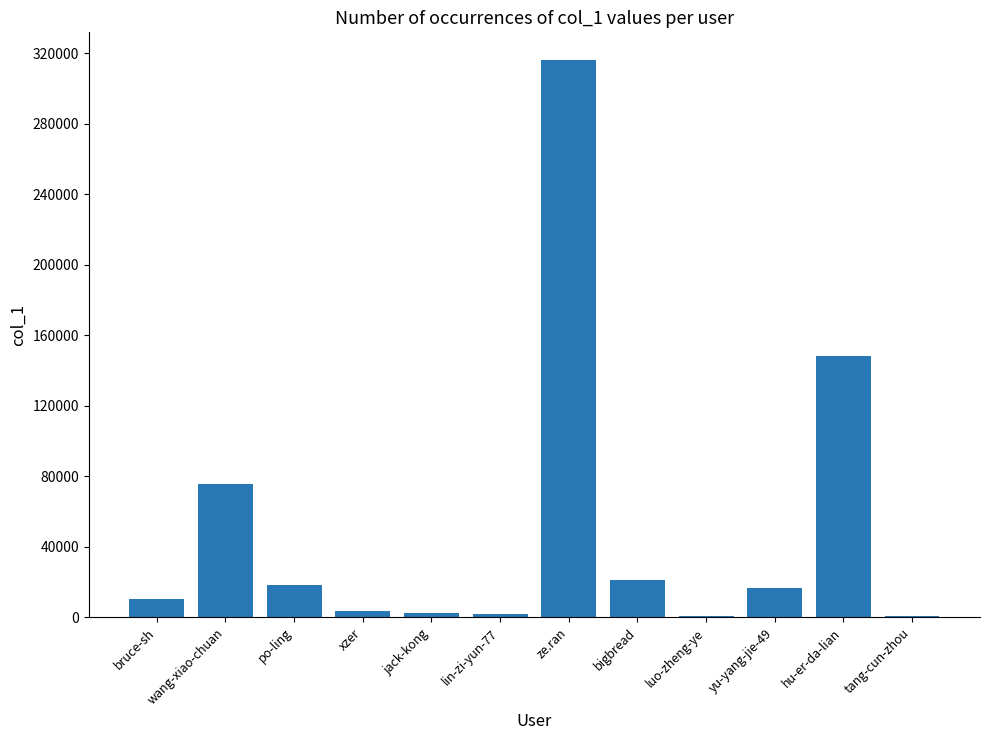

The chart shows a value of 315955 at ze.ran. True or false?

True